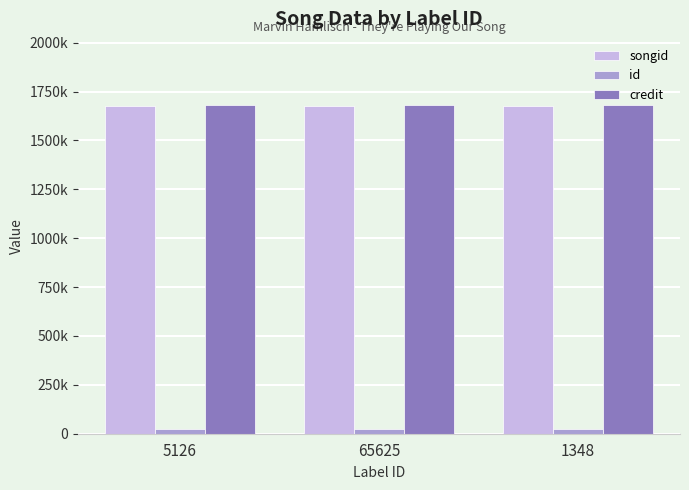

What is the label of the 2nd bar from the right?

65625